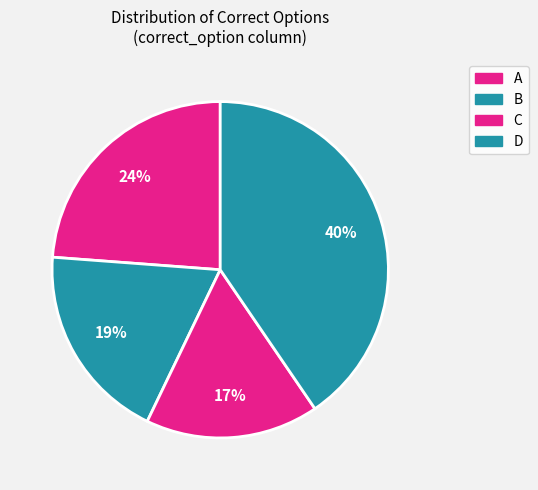

What is the smallest slice in the pie chart?

C